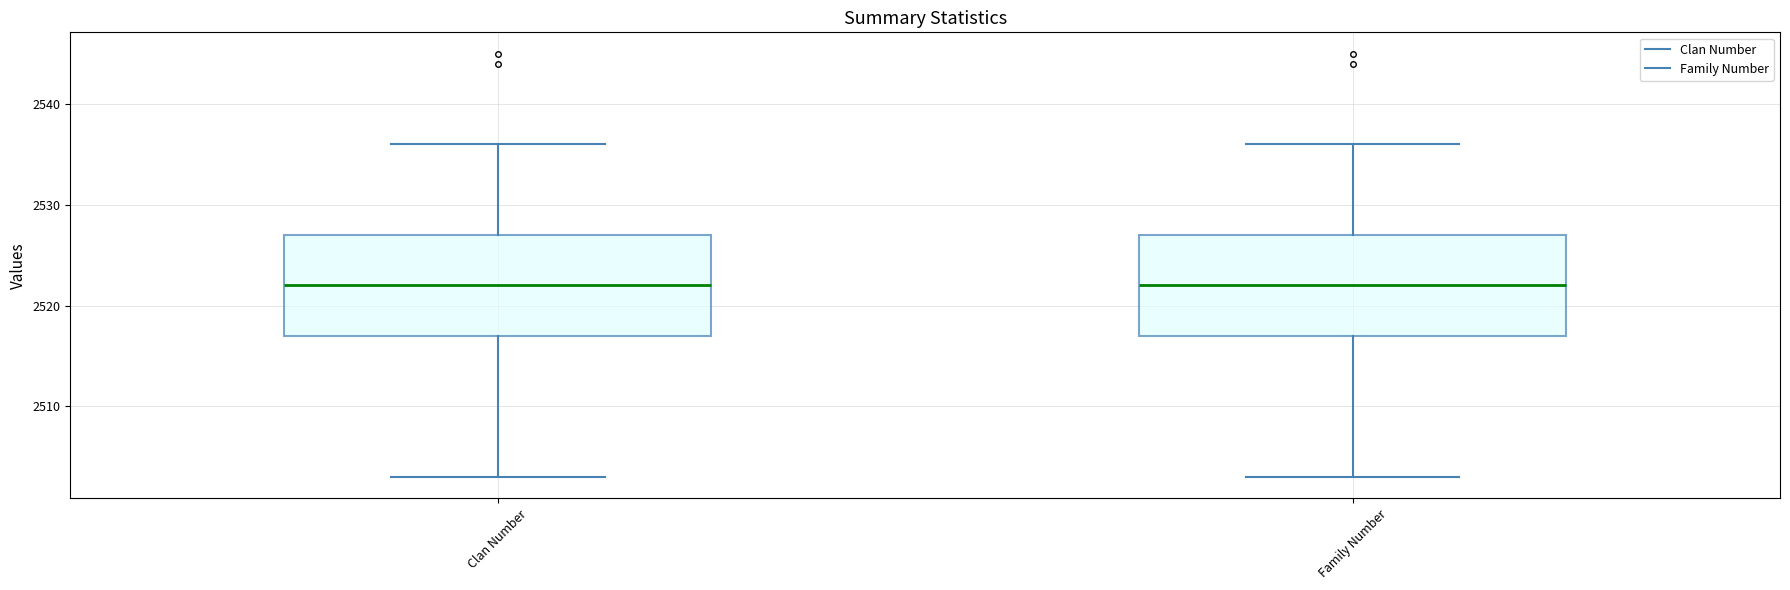

Where is the lower edge of the box for Family Number on the y-axis? The values are not printed on the chart, so give them approximately, as read against the axis.

2517